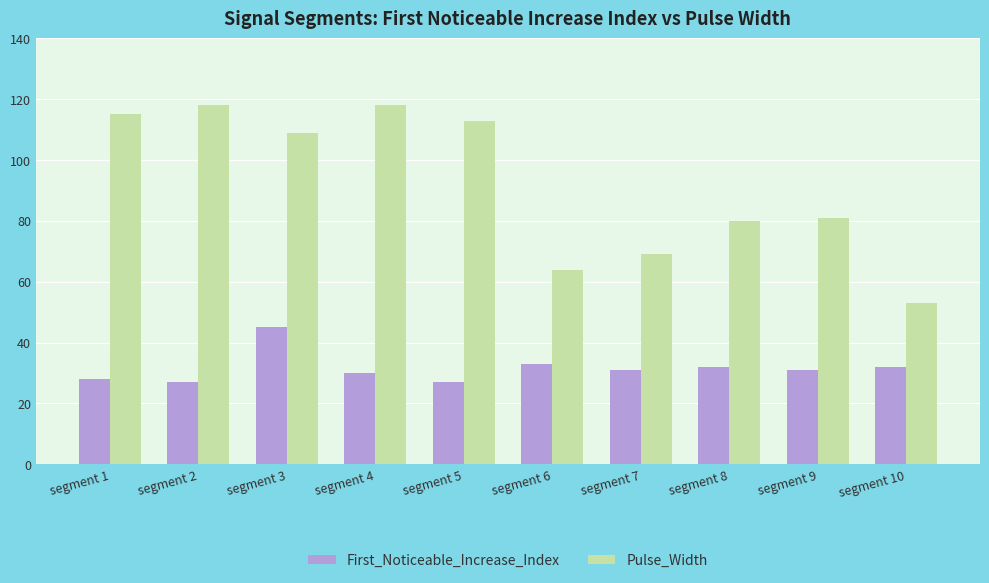

Reading left to right, what are all the values shown in this chart?

First_Noticeable_Increase_Index: 28	27	45	30	27	33	31	32	31	32
Pulse_Width: 115	118	109	118	113	64	69	80	81	53